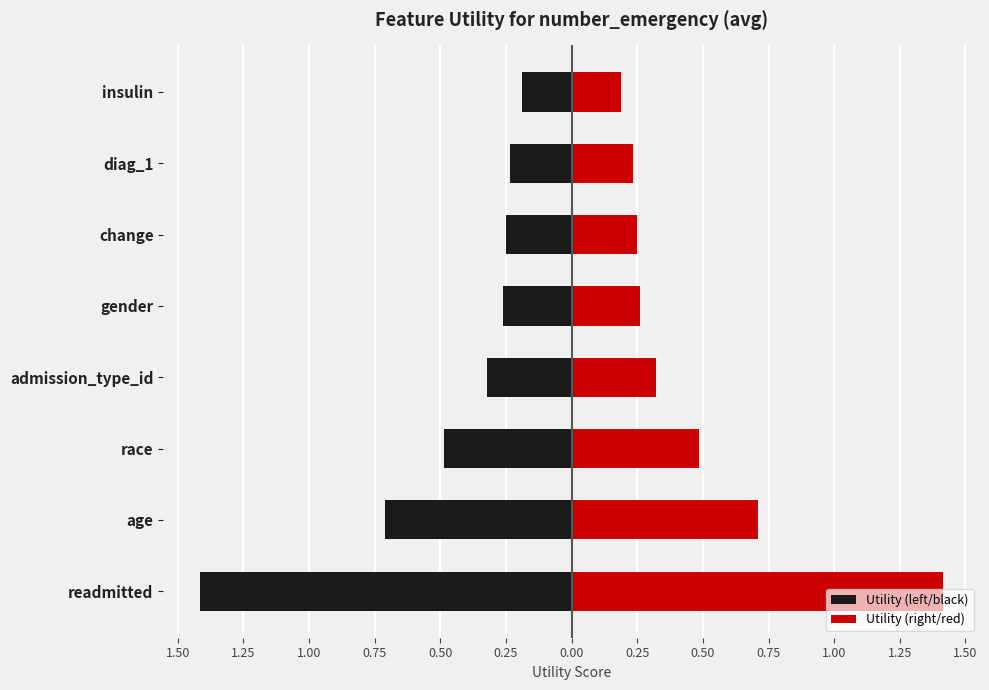

What are all the series names shown in the legend?

Utility (left/black), Utility (right/red)